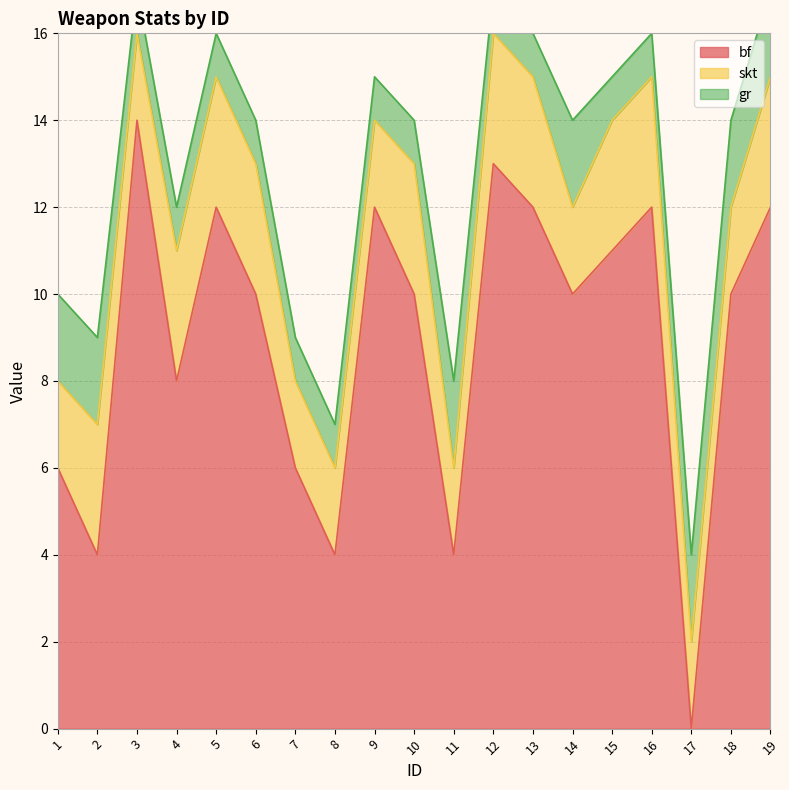

Reading left to right, what are all the values shown in this chart?

bf: 1=6	2=4	3=14	4=8	5=12	6=10	7=6	8=4	9=12	10=10	11=4	12=13	13=12	14=10	15=11	16=12	17=0	18=10	19=12
skt: 1=2	2=3	3=2	4=3	5=3	6=3	7=2	8=2	9=2	10=3	11=2	12=3	13=3	14=2	15=3	16=3	17=2	18=2	19=3
gr: 1=2	2=2	3=1	4=1	5=1	6=1	7=1	8=1	9=1	10=1	11=2	12=1	13=1	14=2	15=1	16=1	17=2	18=2	19=2